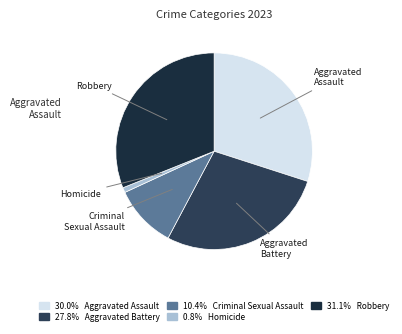

Count the number of slices in the pie.

5